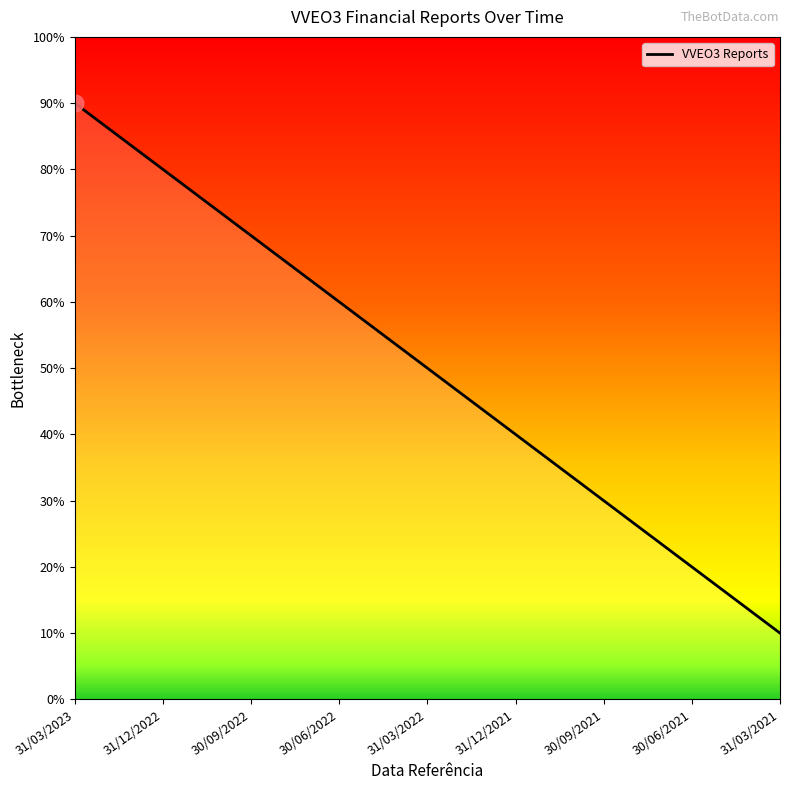

Which has a higher value, 31/03/2023 or 31/12/2022?

31/03/2023